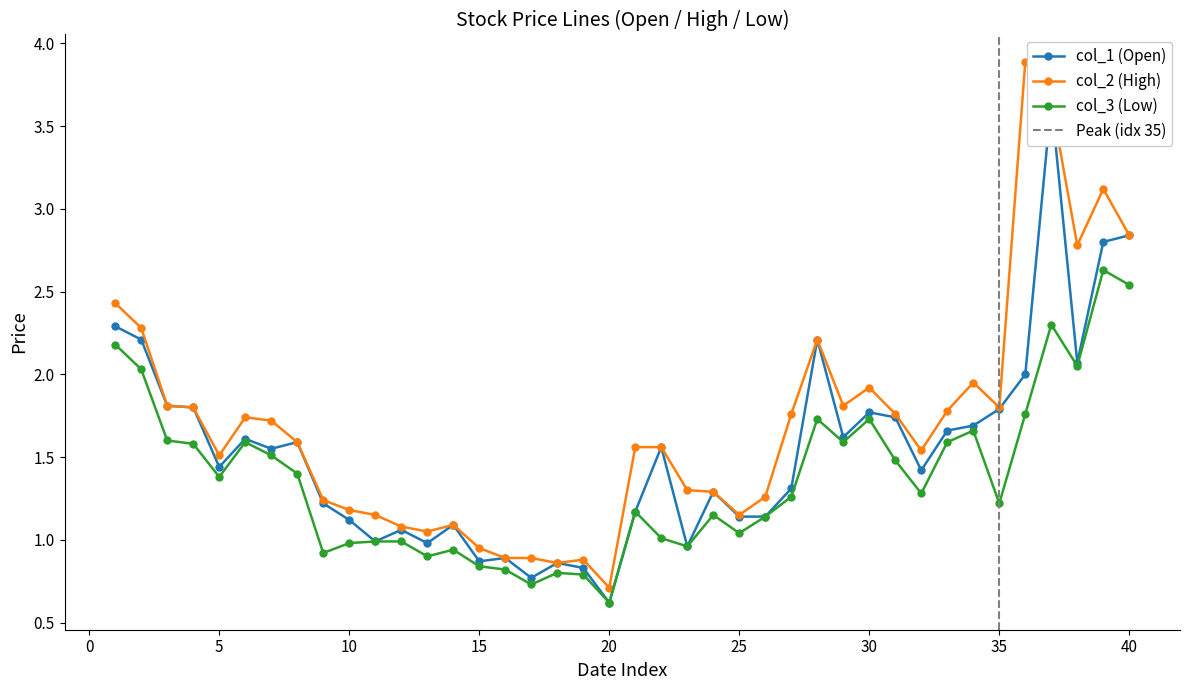

What are all the series names shown in the legend?

col_1 (Open), col_2 (High), col_3 (Low)